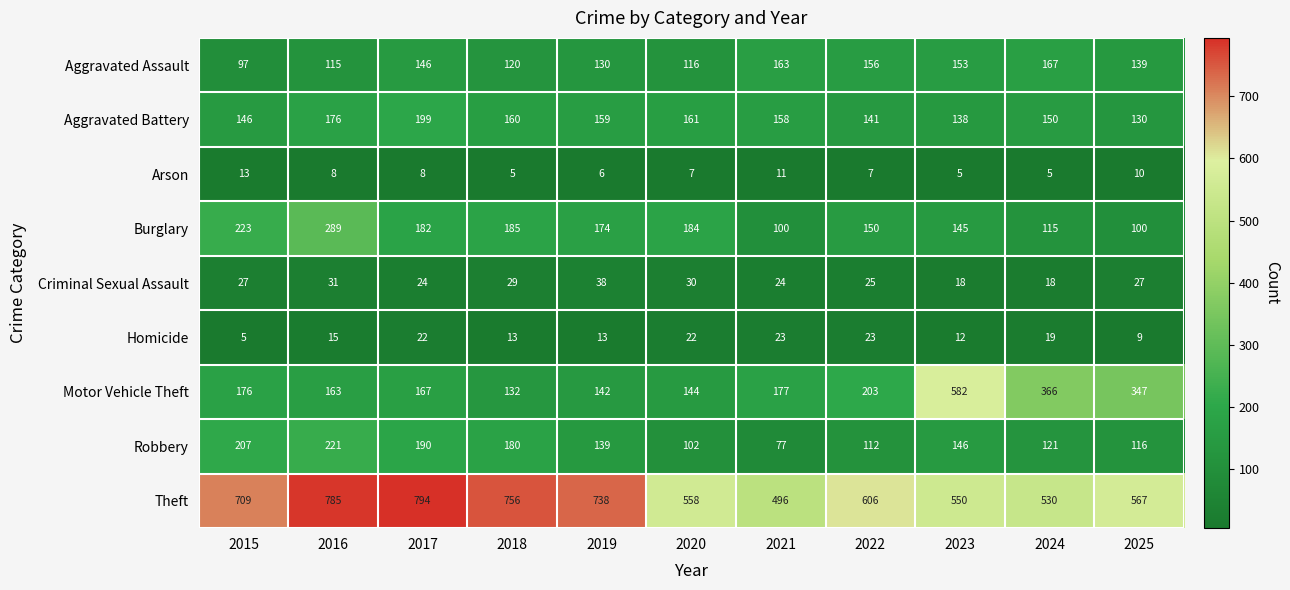

True or false: Aggravated Assault has a value of 130 at 2019.

True